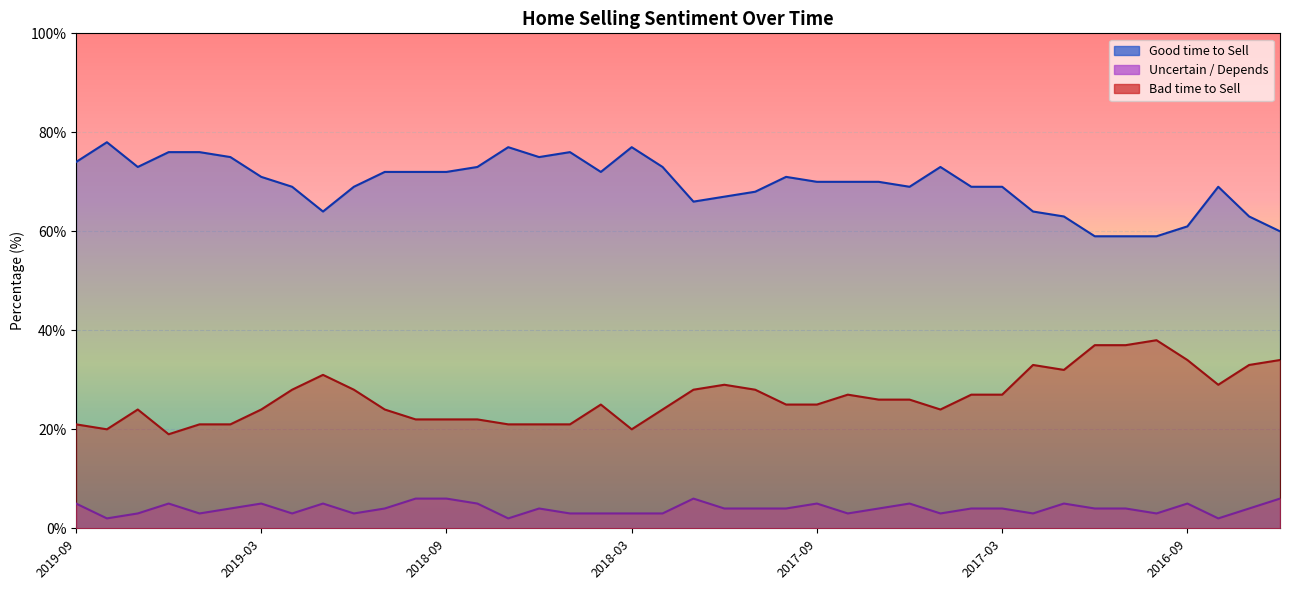

What is the value of the Good time to Sell point at the 12th from the left?

72